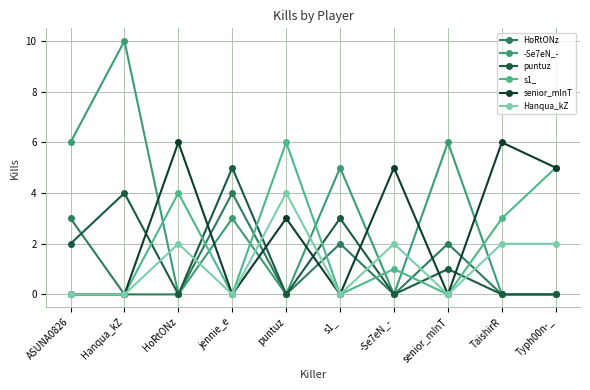

Is it true that senior_mInT equals -3 at Hanqua_kZ?

False